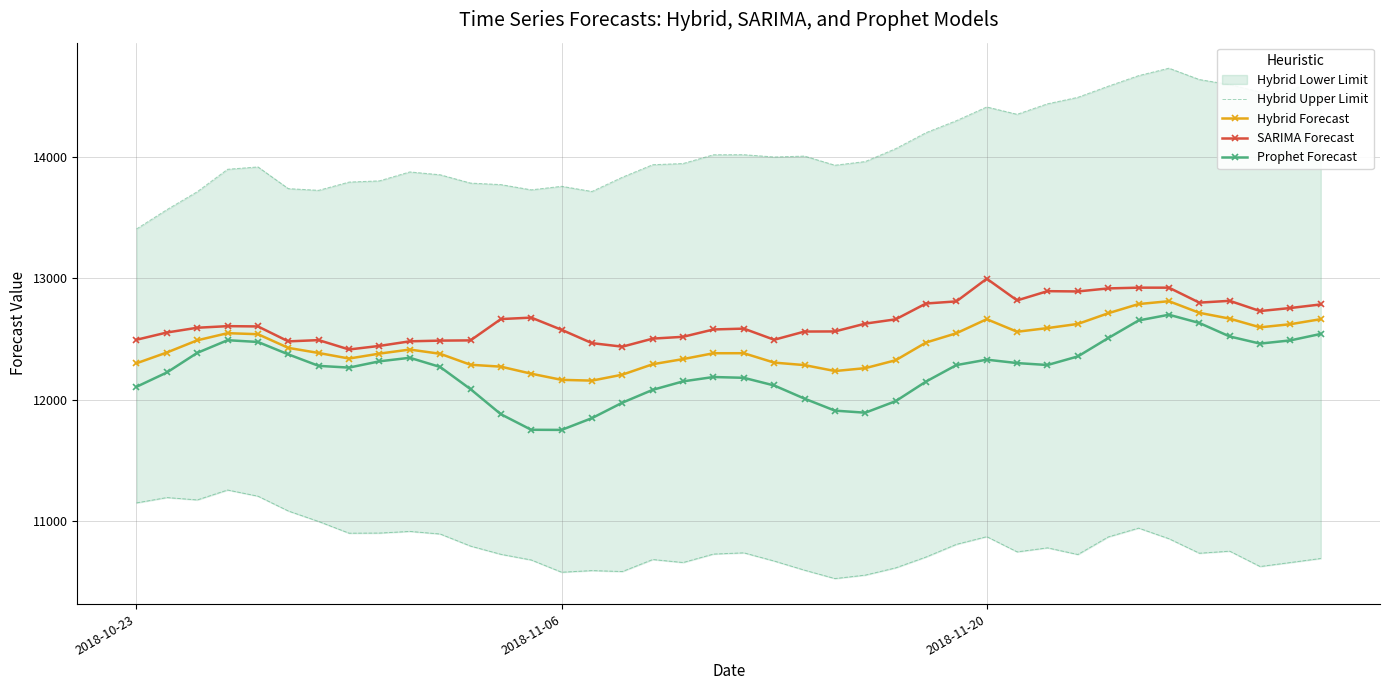

What is the highest value of the Prophet Forecast series?

12701.2